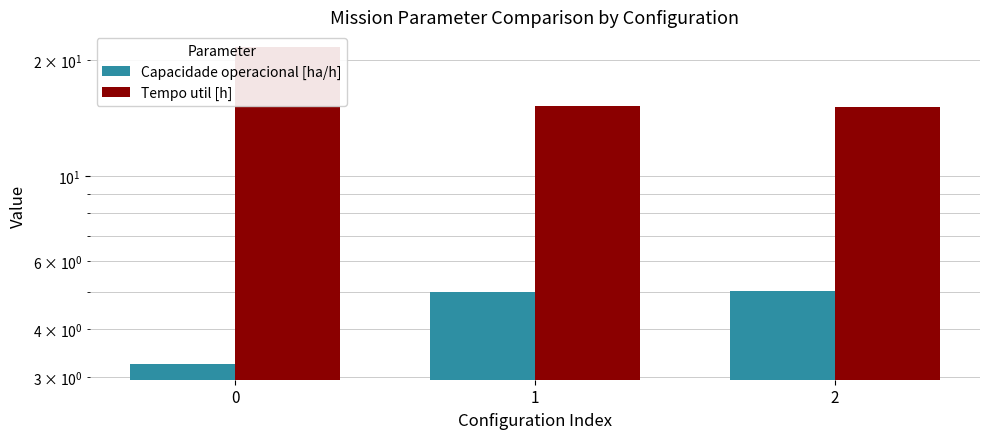

What is the average value of the Tempo util [h] series?

17.3